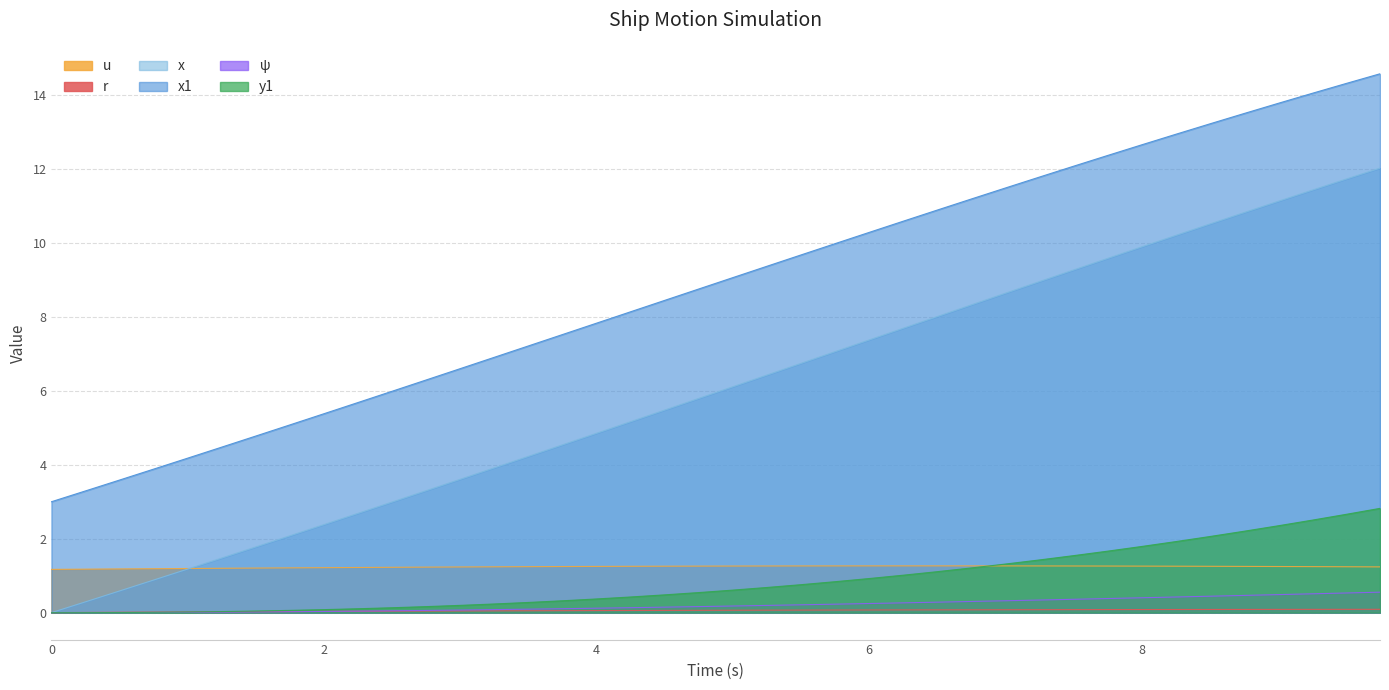

Does the chart display data point markers on the line(s)?

No